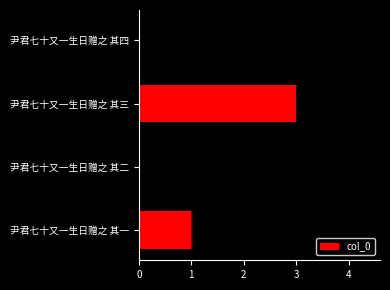

Count the values in the range 2 to 4.

3